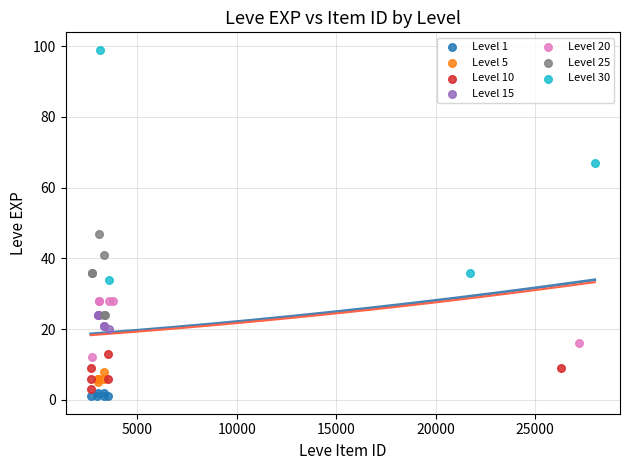

Which series reaches the maximum Y coordinate?

Level 30